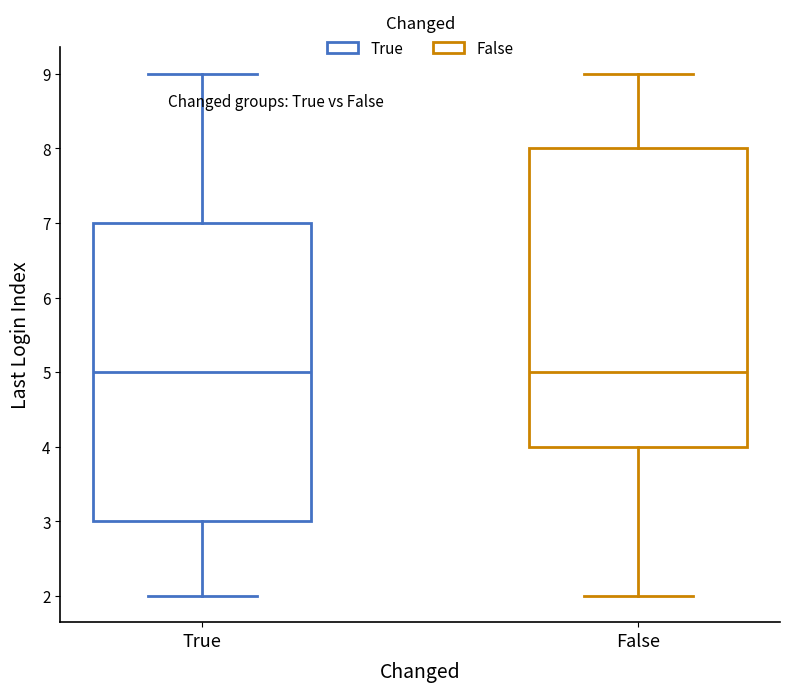

Where does the median line of the box for False sit on the y-axis? The values are not printed on the chart, so give them approximately, as read against the axis.

5